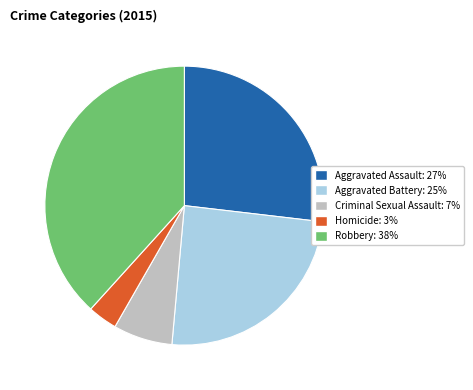

True or false: Criminal Sexual Assault accounts for 7% of the total.

True